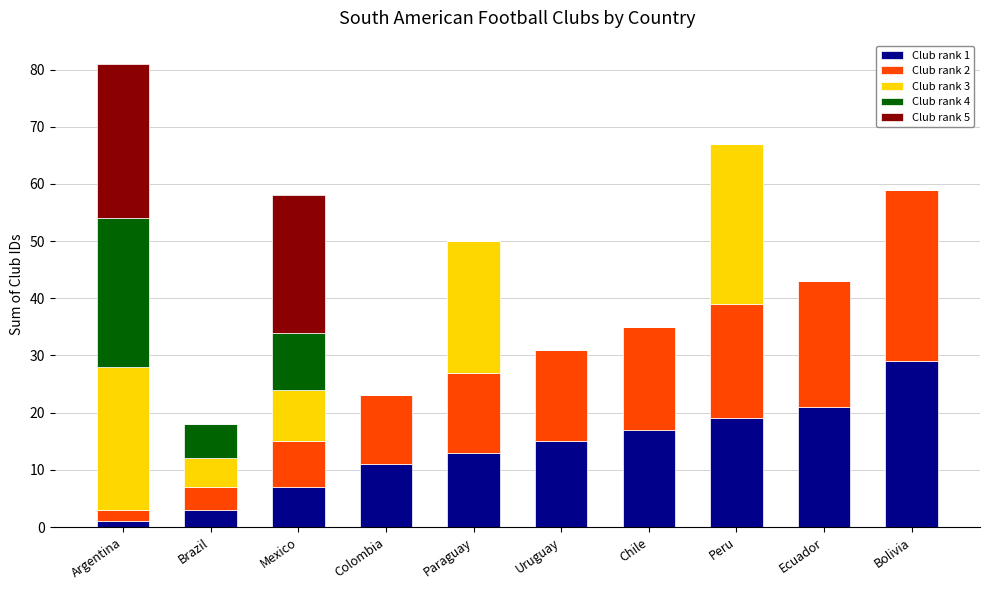

At which label does Club rank 1 reach its peak?

Bolivia